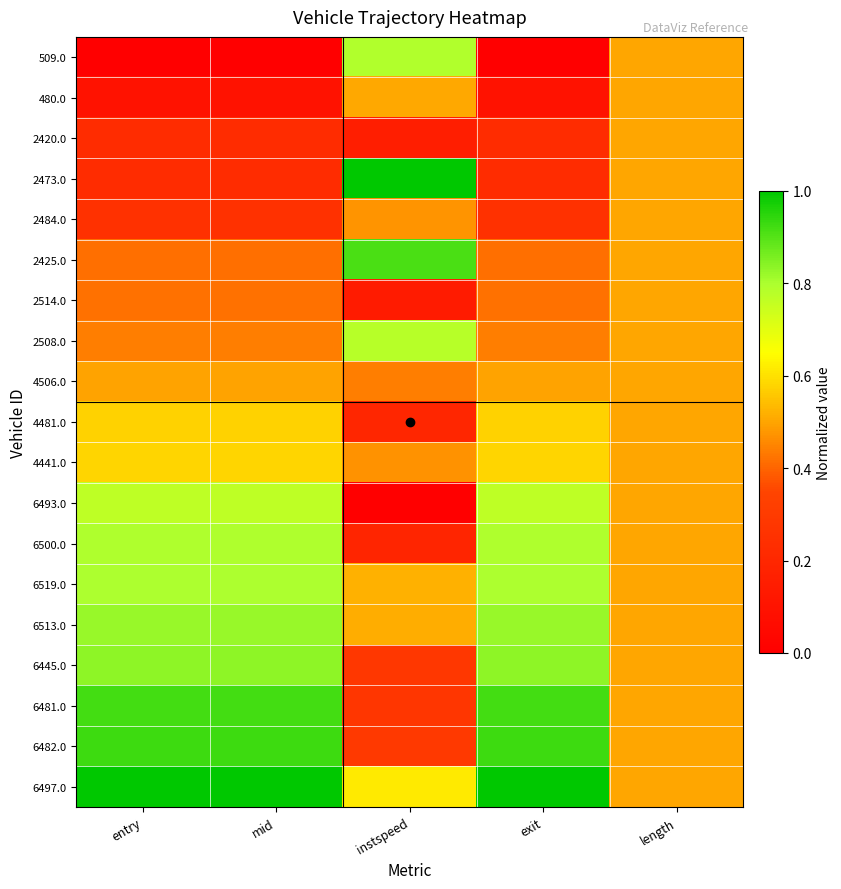

What is the total value across all series at instspeed?

8.6